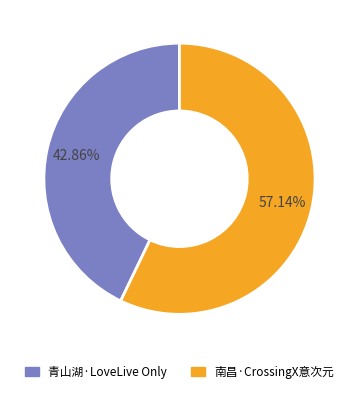

Is there any slice that represents more than half of the pie?

Yes